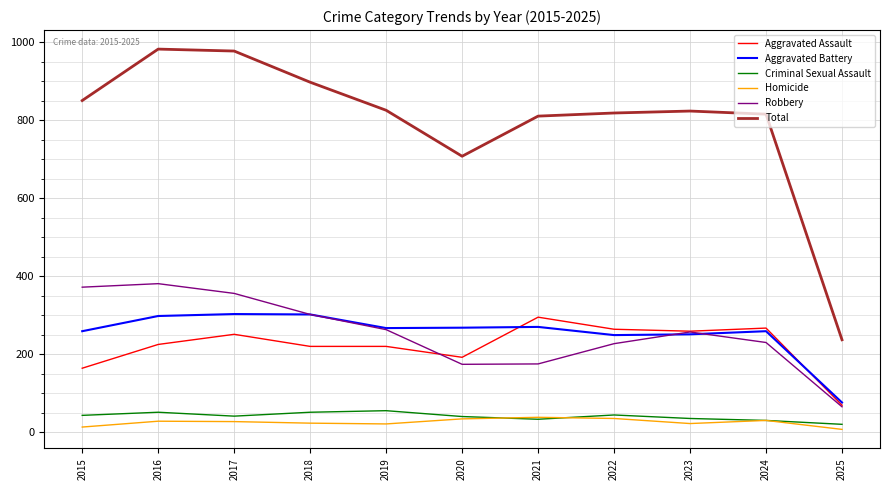

Count the number of categories in the chart.

11